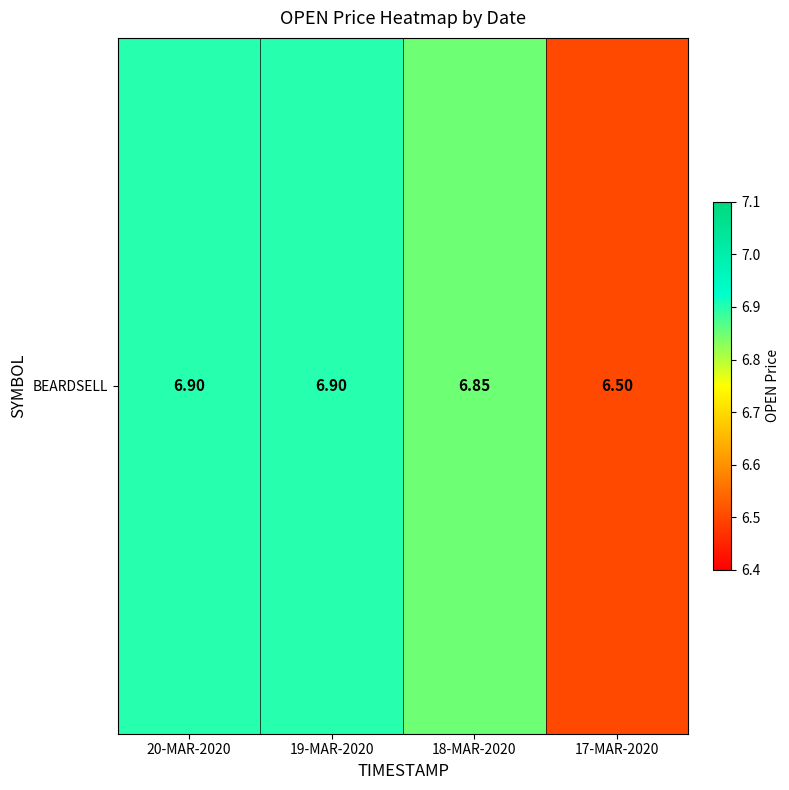

Approximately how many times larger is the value at 17-MAR-2020 compared to 18-MAR-2020?

0.9